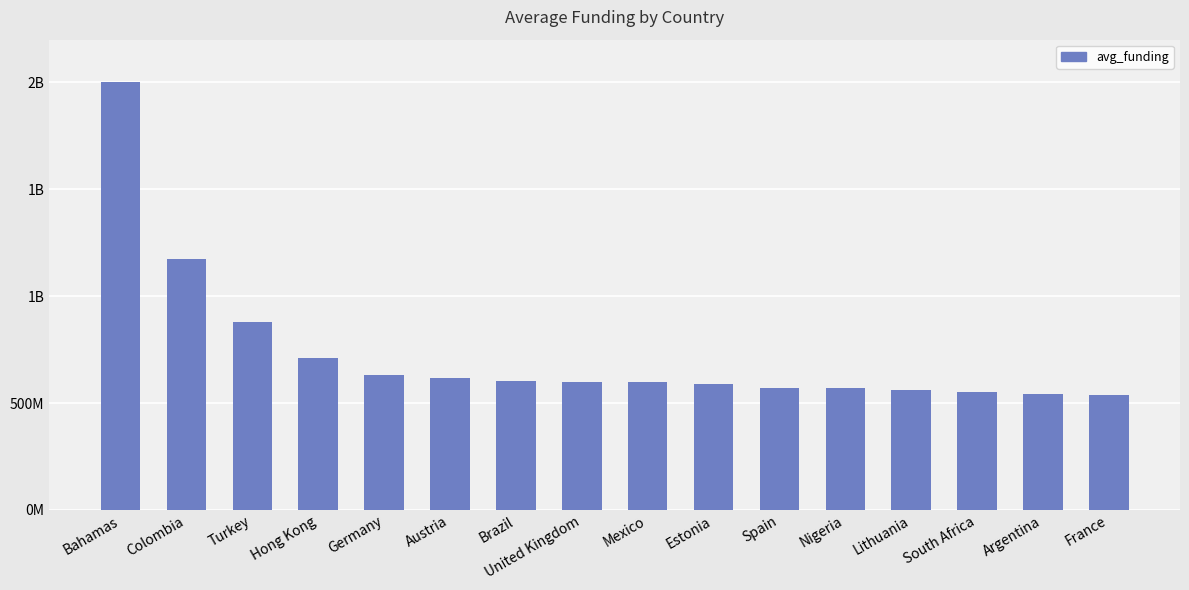

What is the ratio of the value at Colombia to the value at United Kingdom?

2.0